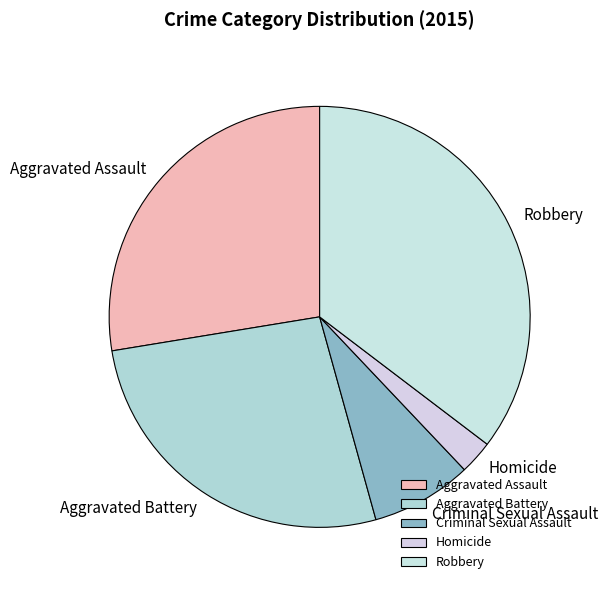

How many slices are in this pie chart?

5